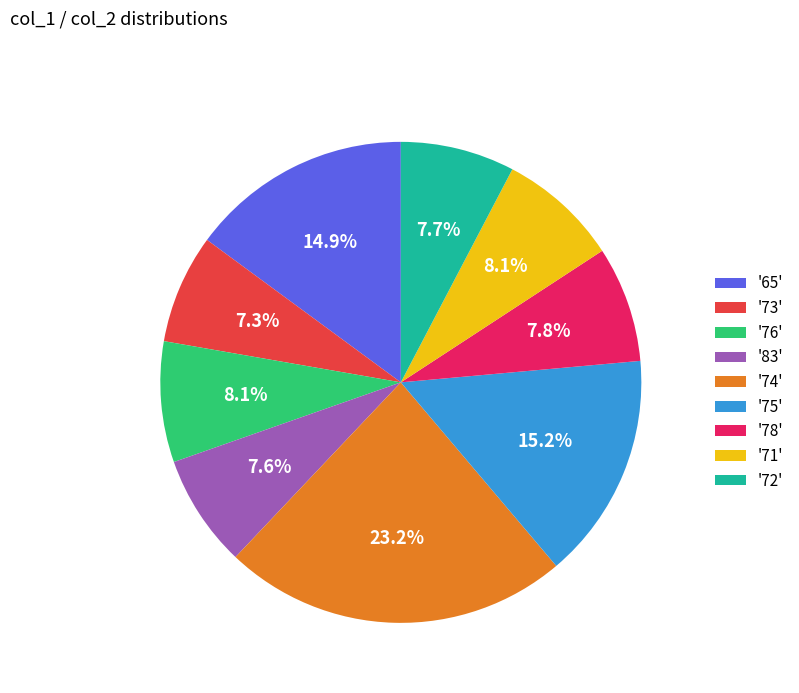

To the nearest percent, what is the difference between the largest and smallest slice percentages?

16%